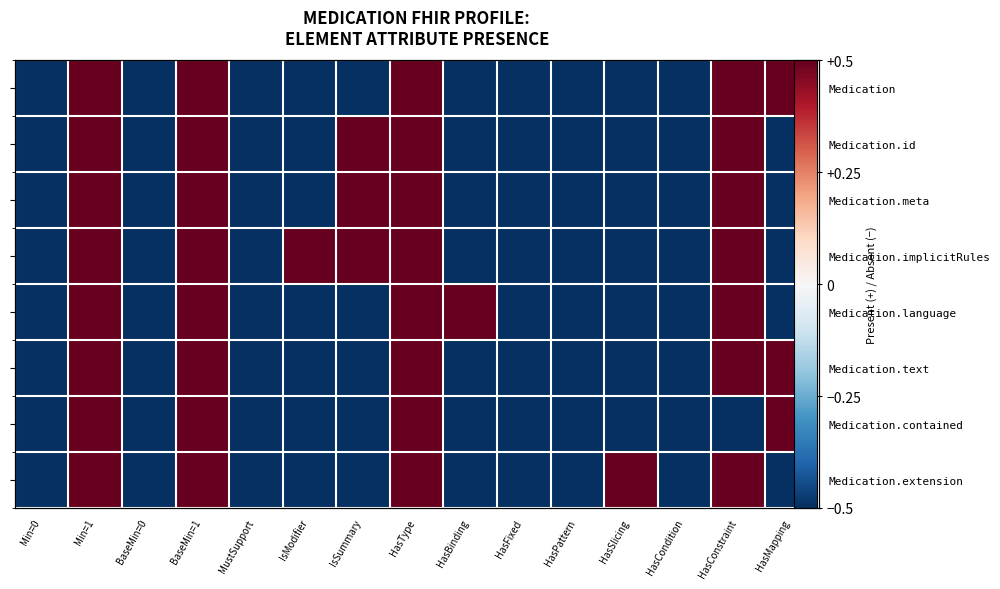

What is the total value across all series at IsSummary?

-1.0